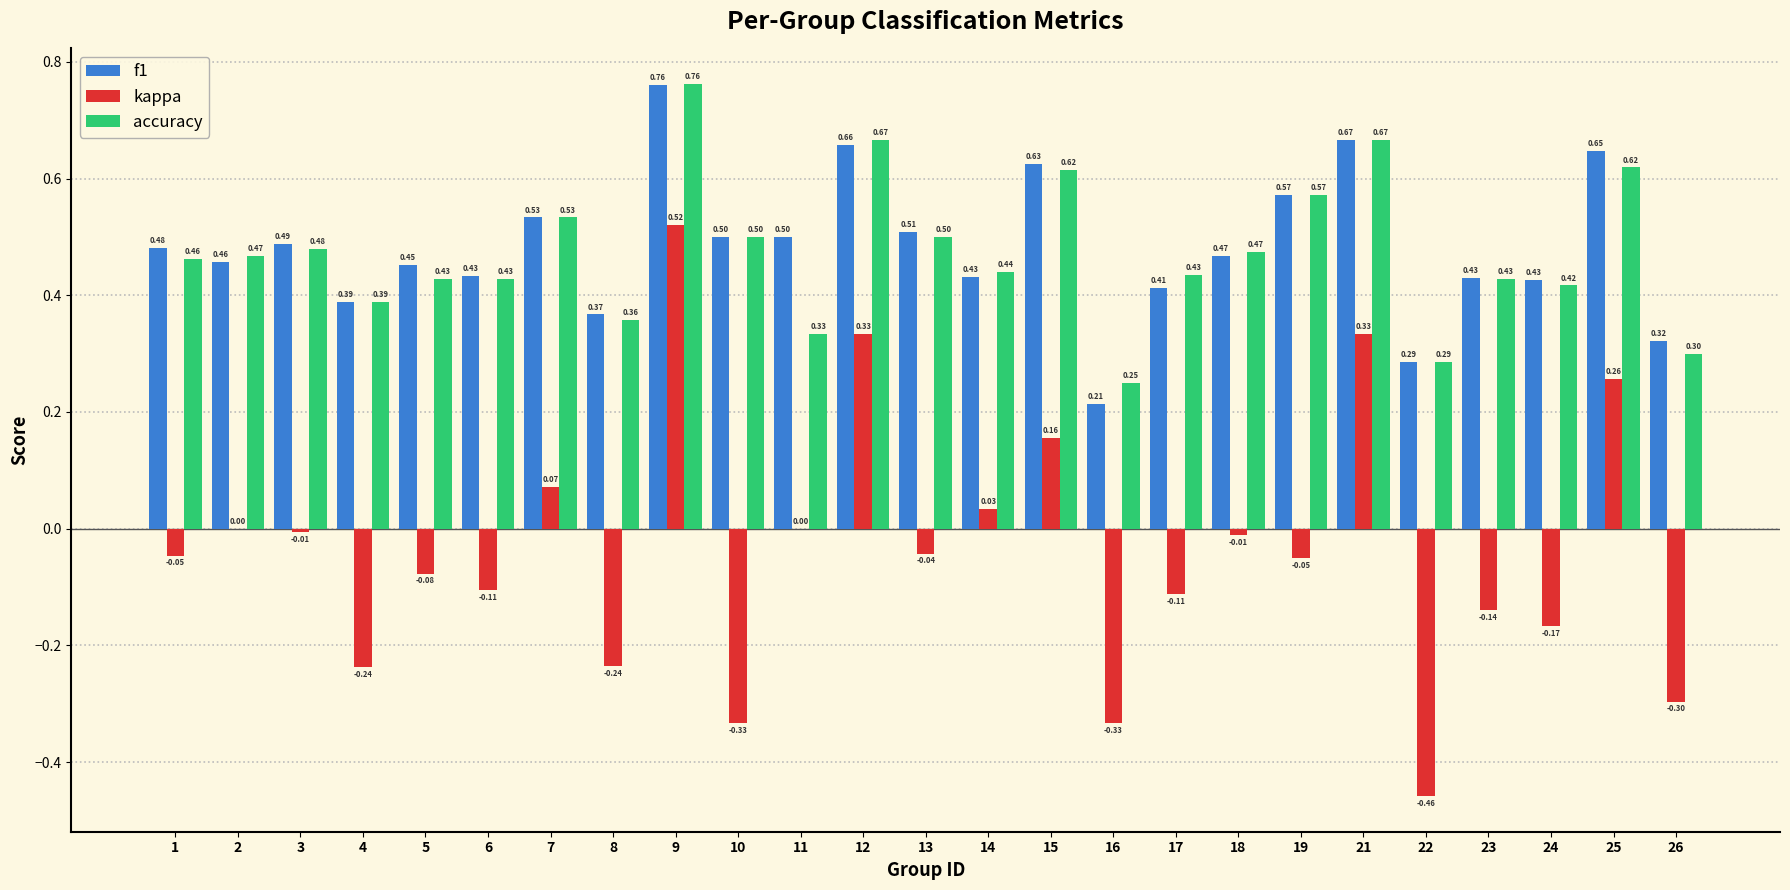

Which series has the largest total across all categories?

f1